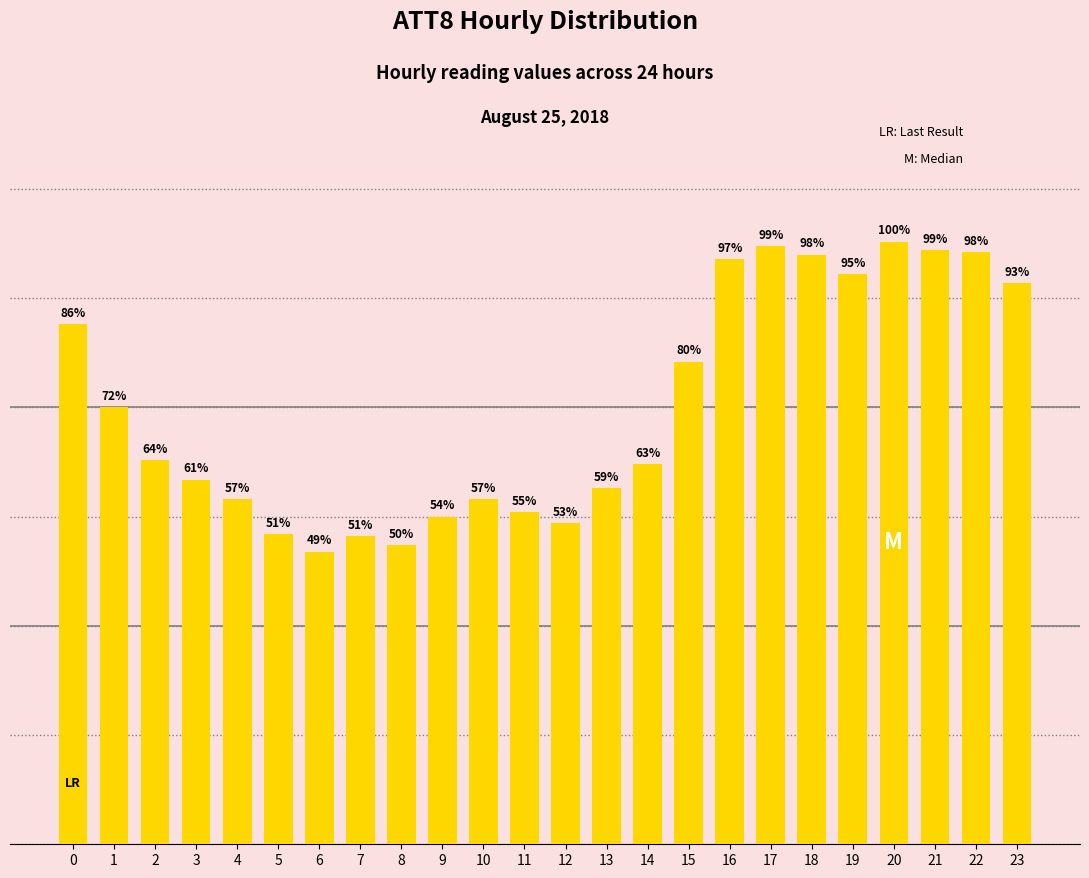

At which label is the value closest to 20500?

1